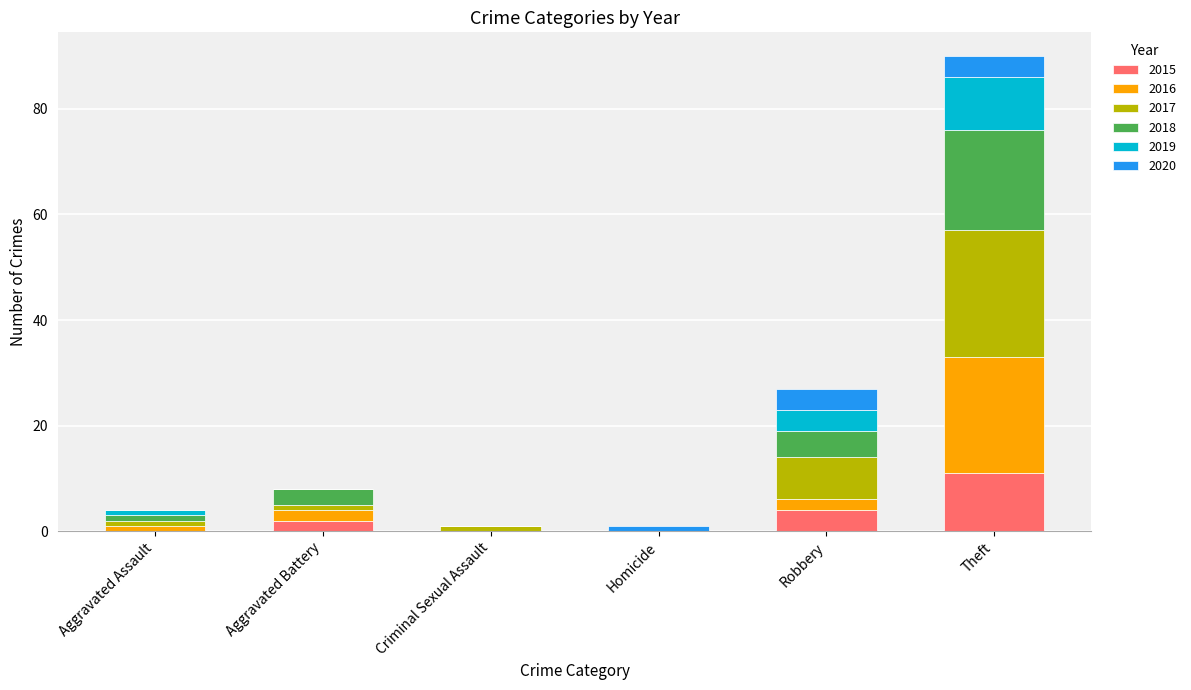

The 2015 series shows 15 at Theft. True or false?

False